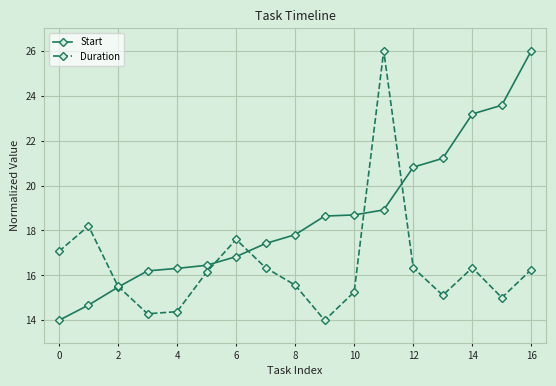

What is the highest value of the Duration series?

26.0